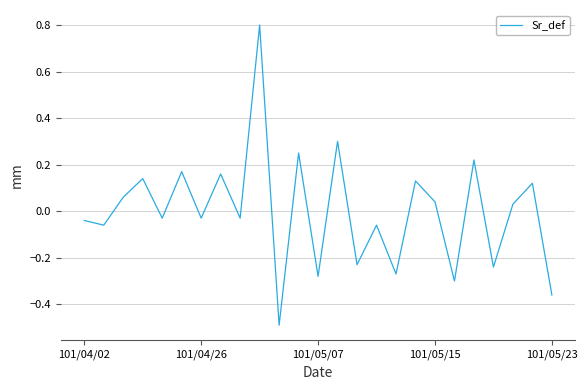

What is the smallest value displayed?

-0.5